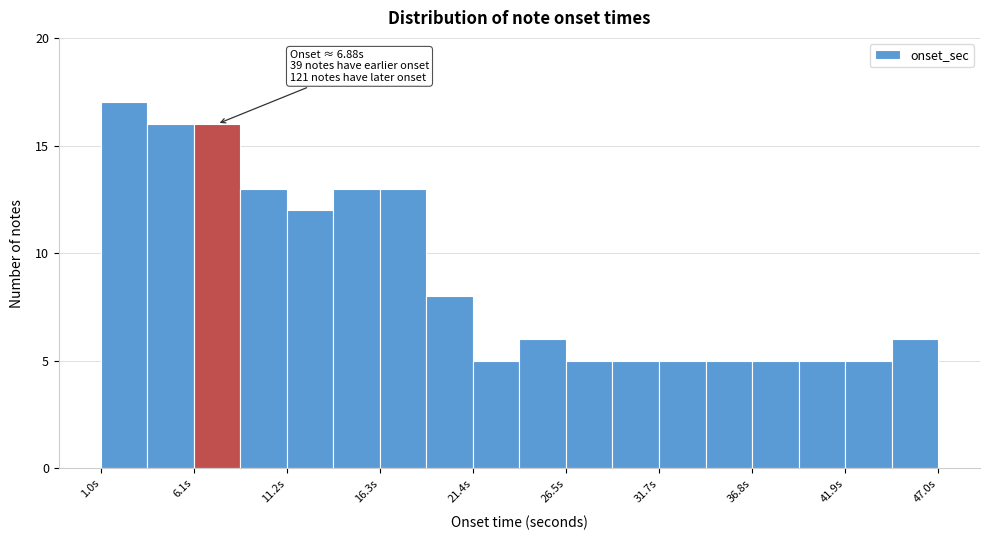

Around what value on the x-axis is the tallest bar? Give the approximate position of its centre, as read against the axis.

2